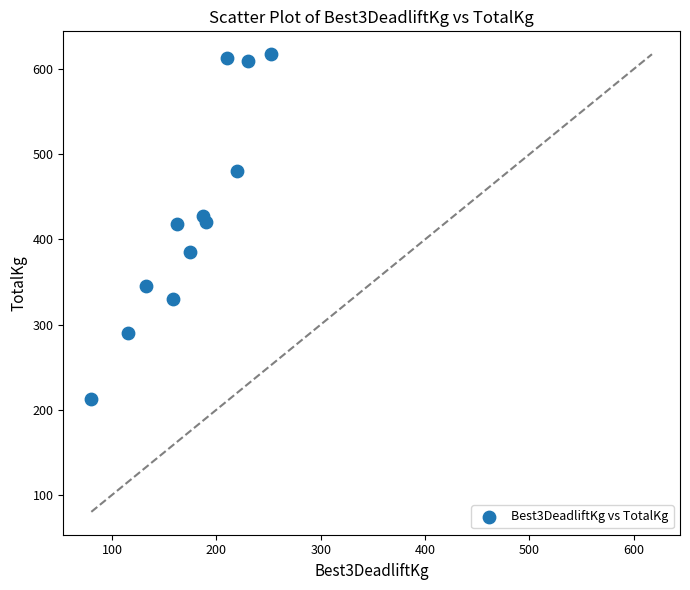

What is the average Y value?

429.0